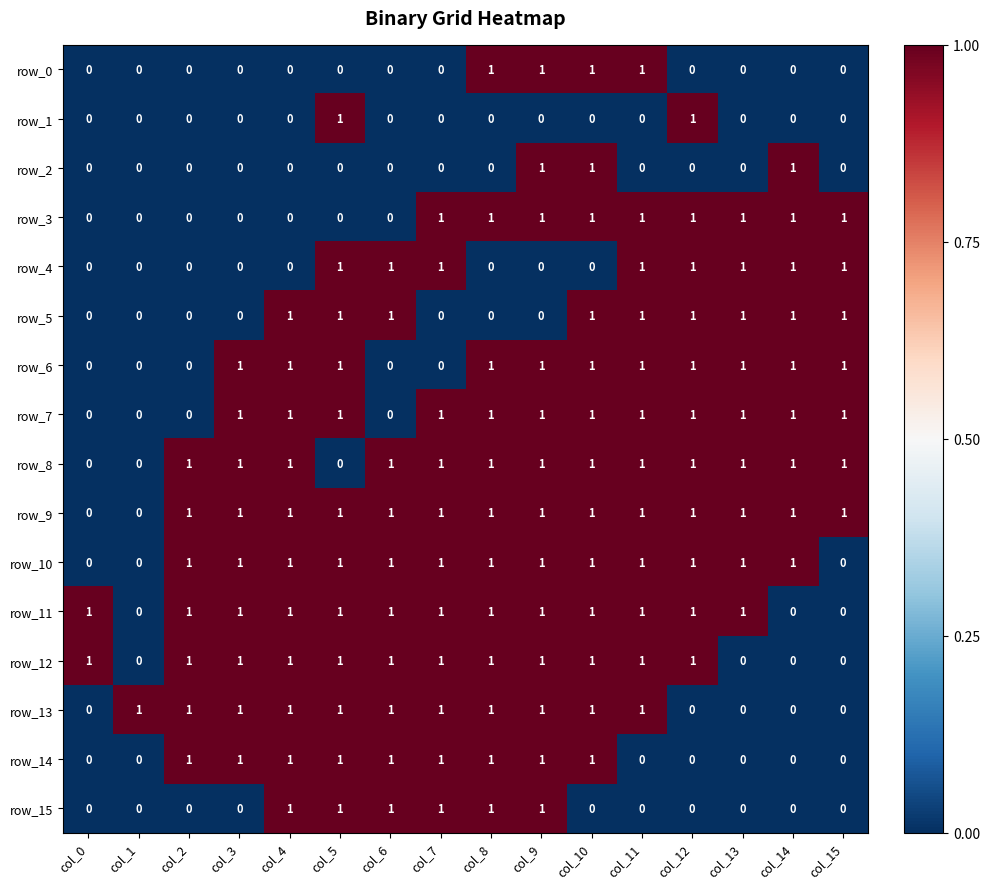

The row_4 series shows 1 at col_12. True or false?

True